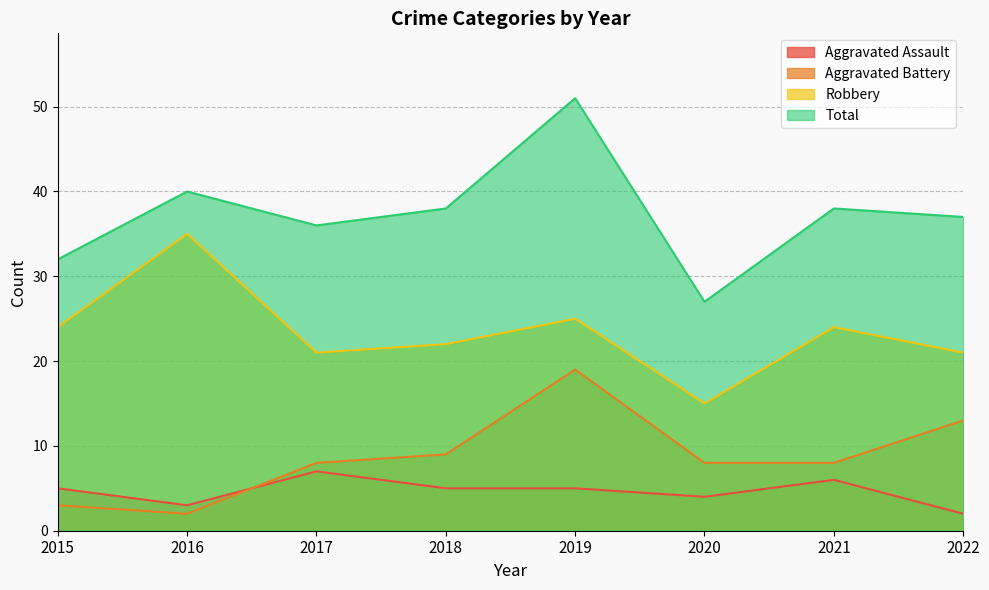

True or false: Aggravated Assault has a value of 9 at 2021.

False